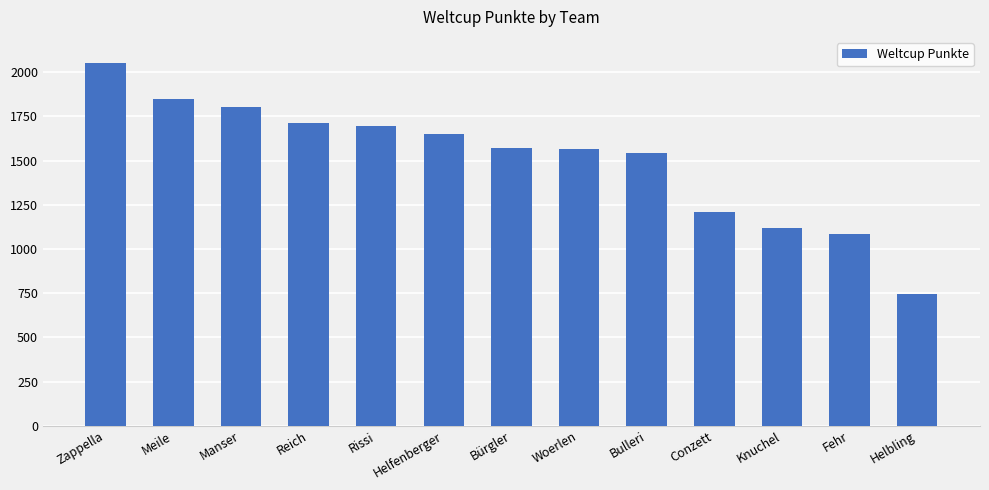

What is the difference between the second highest and minimum values?

1106